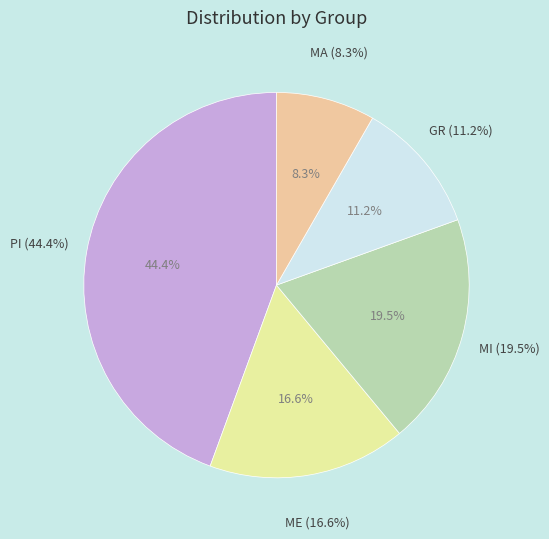

Which slice is the largest?

PI